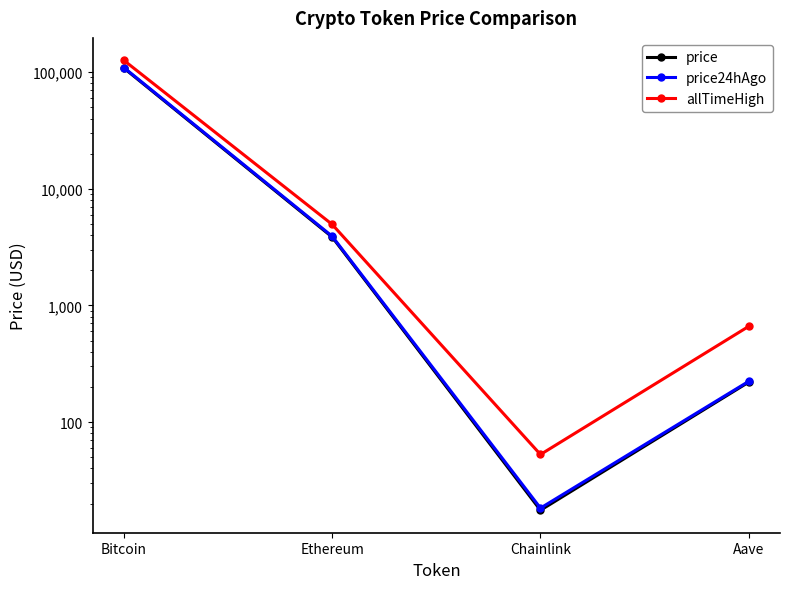

Is this an area chart (filled region under the line)?

No